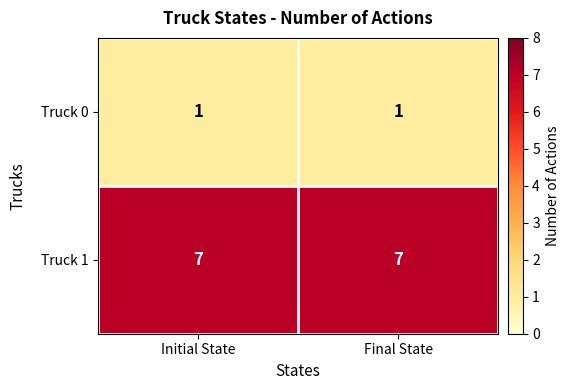

What is the sum of the Truck 1 values at Initial State and Final State?

14